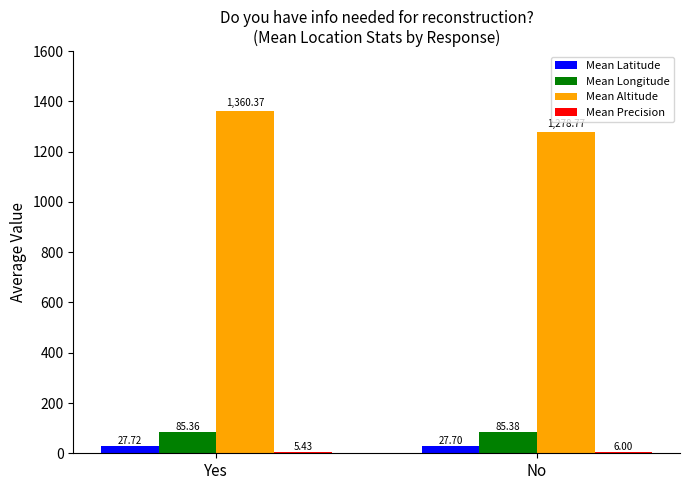

How many bars are there in each group?

4